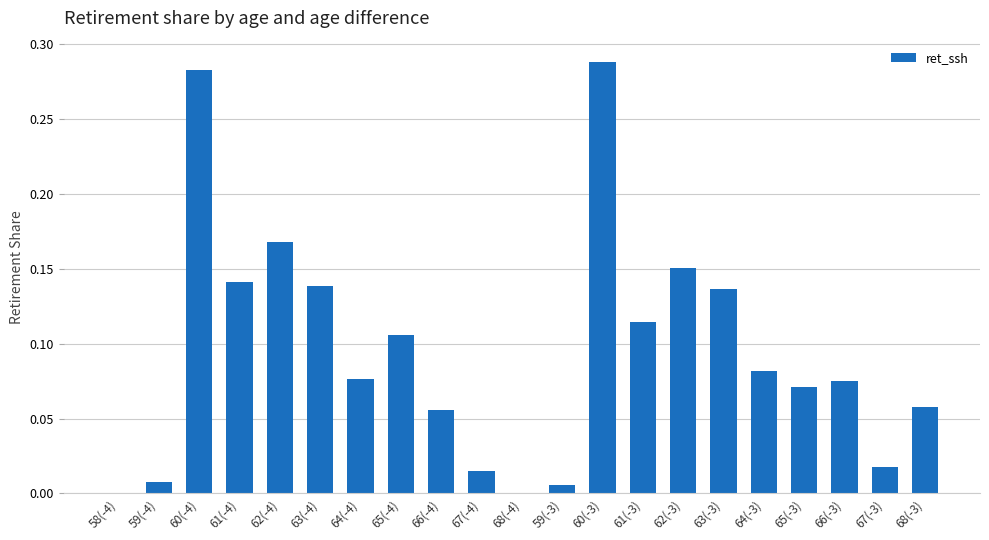

True or false: the data shows 0.0 at 61(-3).

False